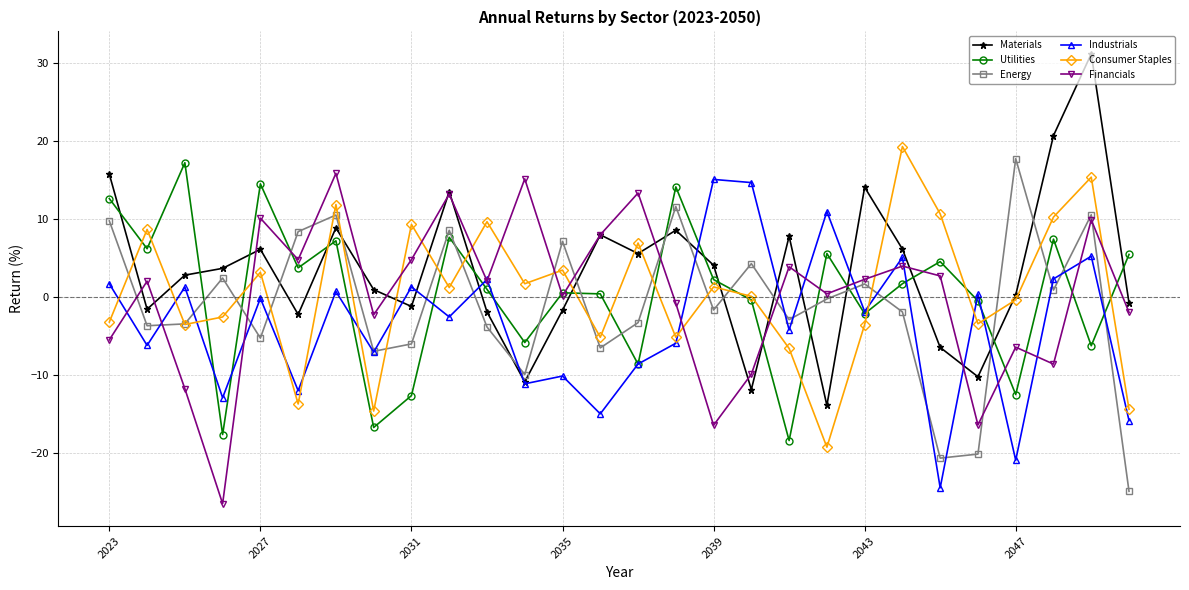

Which series has the largest total across all categories?

Materials